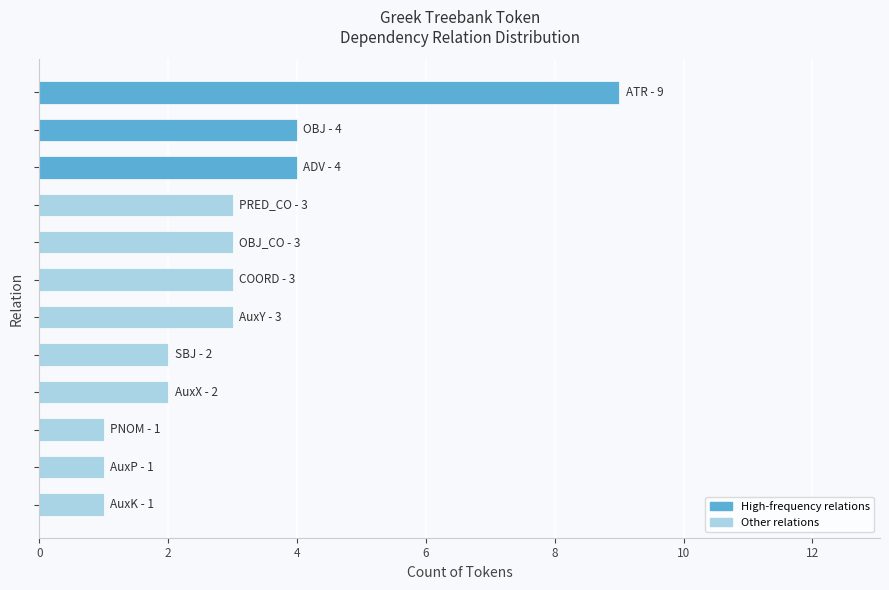

What is the greatest value displayed?

9